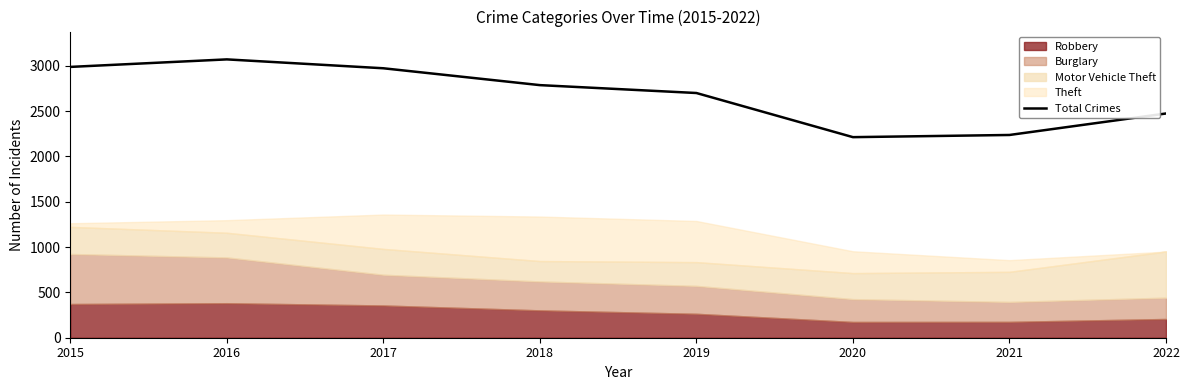

What is the difference between the values at 2019 and 2022?

226